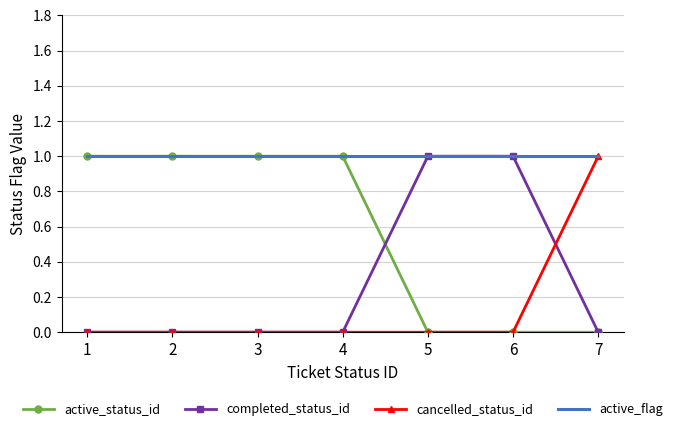

Count the active_status_id values in the range 0 to 1.

7